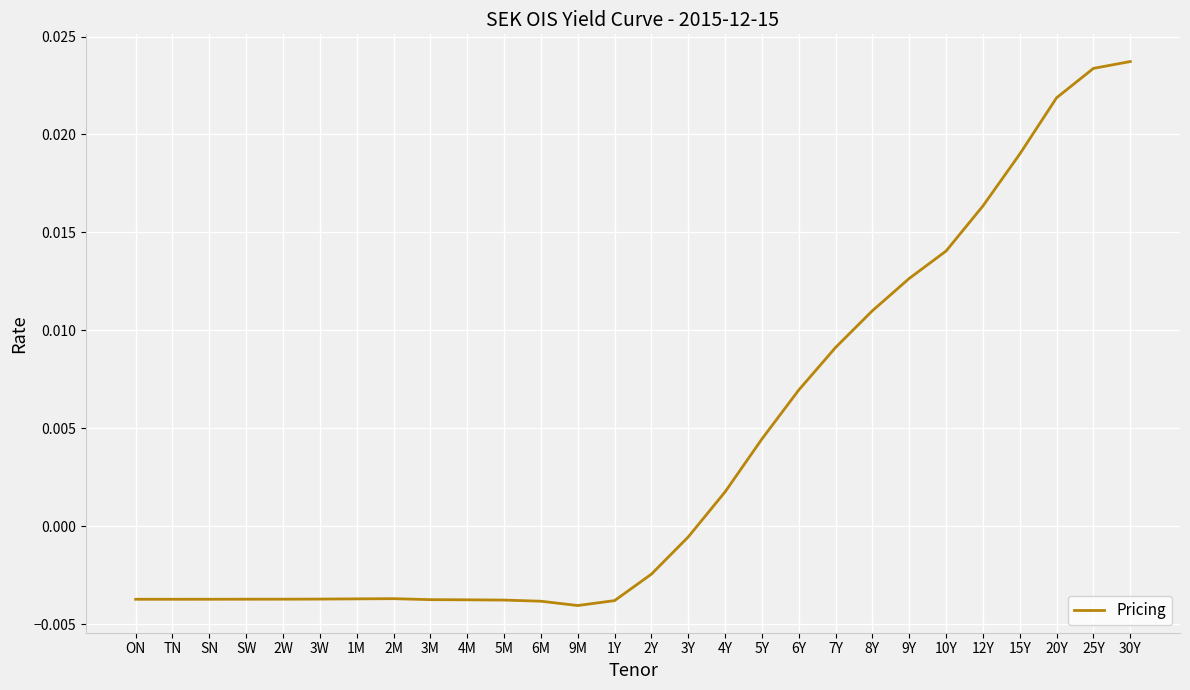

Between 6Y and 30Y, which is larger?

30Y